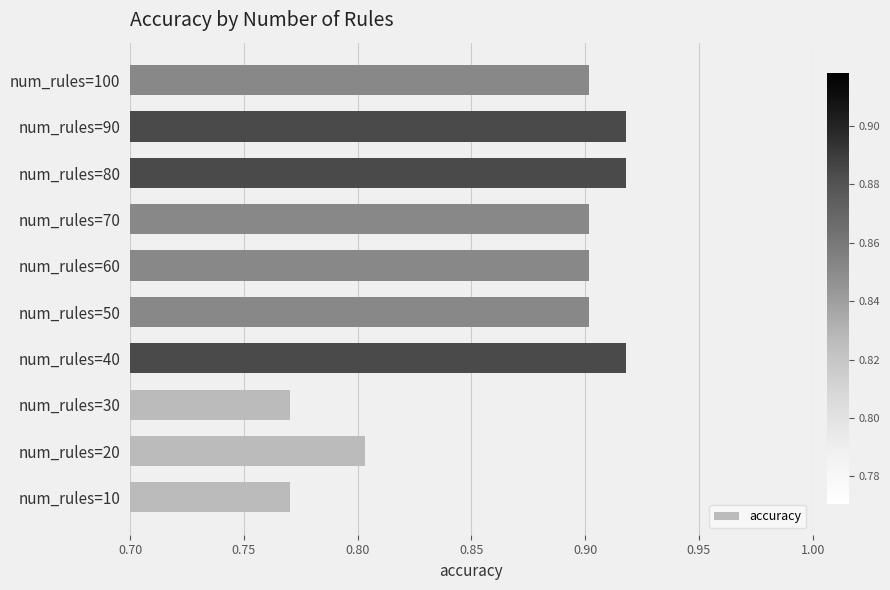

Between num_rules=80 and num_rules=30, which is larger?

num_rules=80